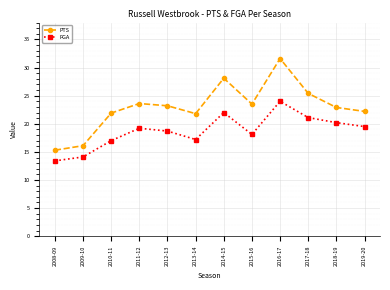

What is the label of the 8th point from the left?

2015-16